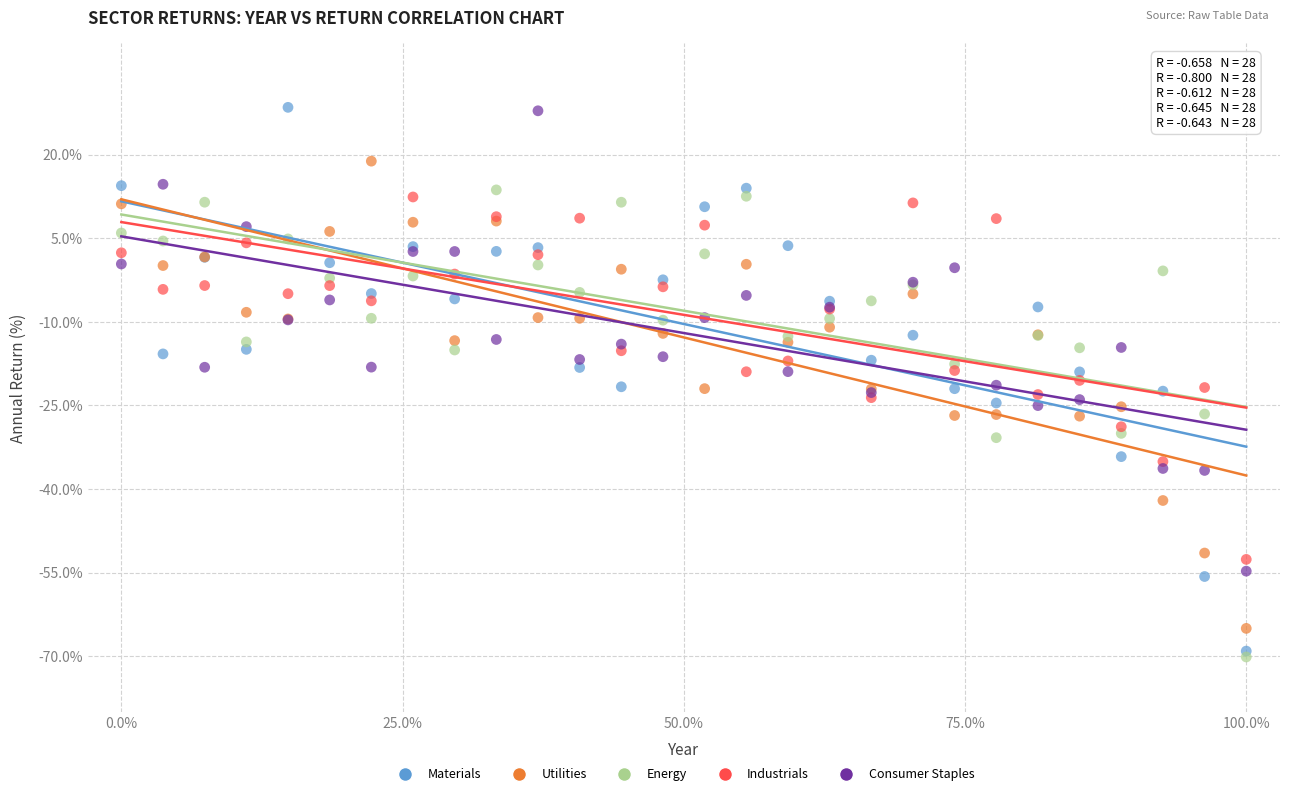

Which series has the widest spread of Y values?

Materials